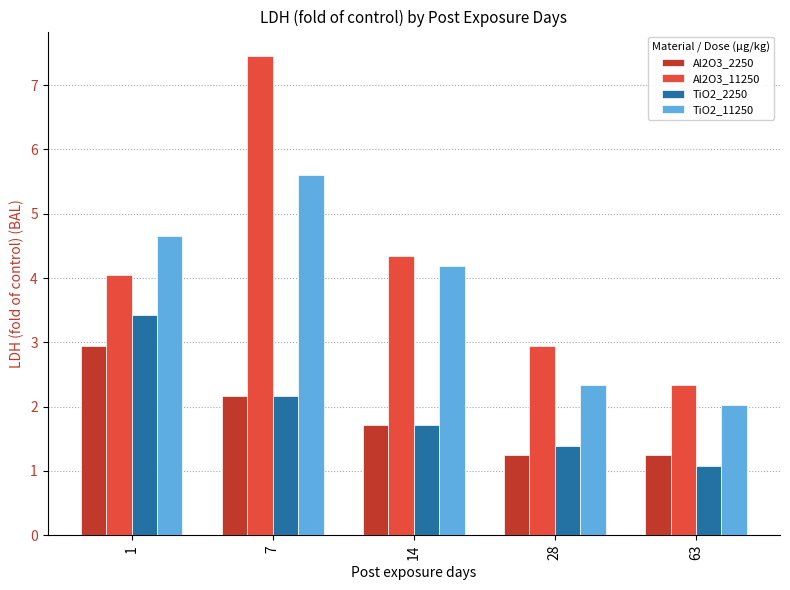

What are all the series names shown in the legend?

Al2O3_2250, Al2O3_11250, TiO2_2250, TiO2_11250